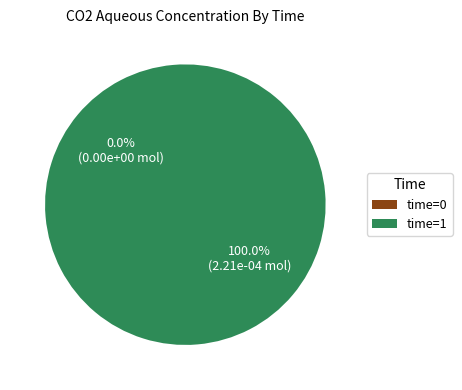

To the nearest percent, what is the difference between the time=1 and time=0 slice percentages?

100%